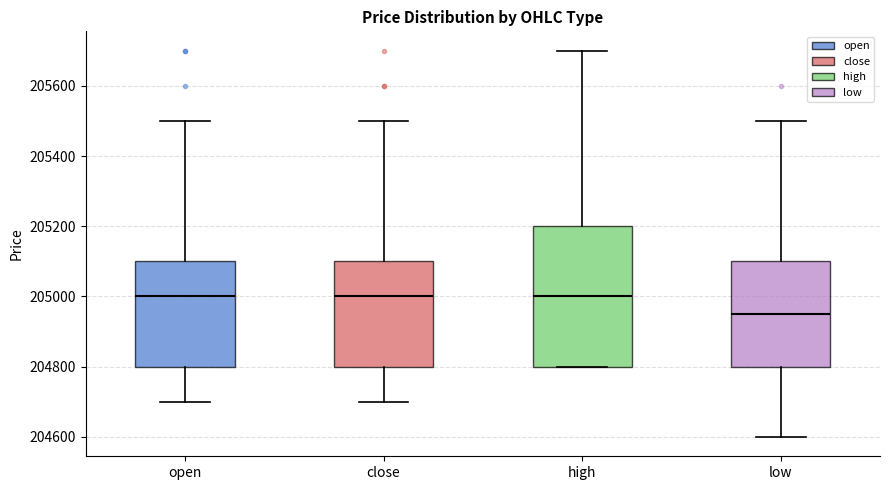

Where is the lower edge of the box for high on the y-axis? The values are not printed on the chart, so give them approximately, as read against the axis.

204800